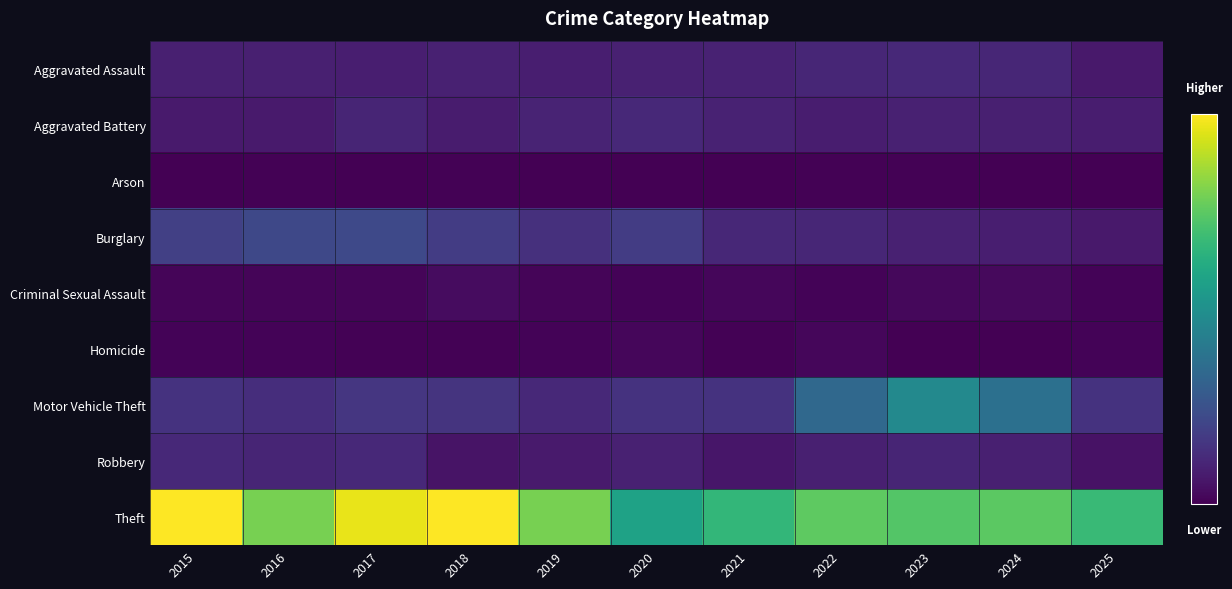

How many distinct data groups are displayed?

9